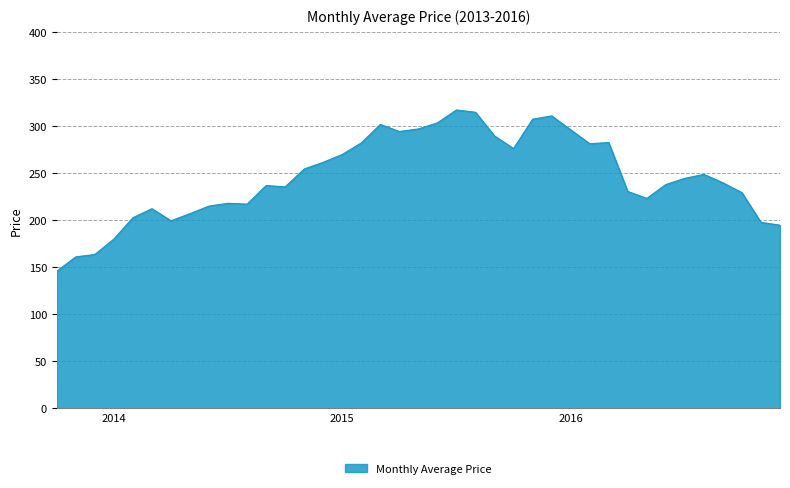

How many series are shown in this chart?

1